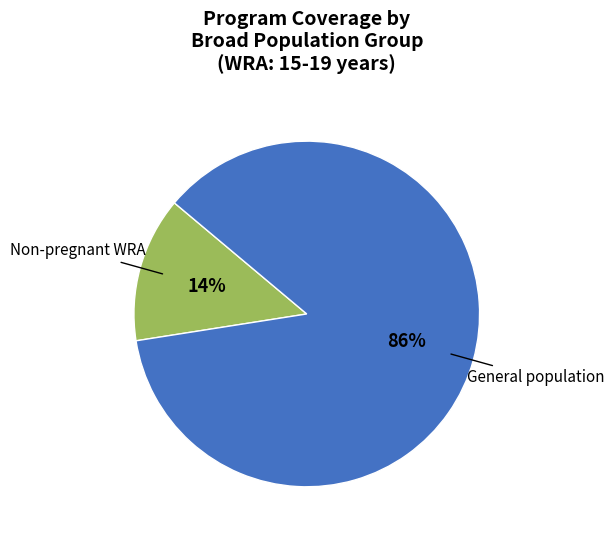

Count the number of slices in the pie.

2